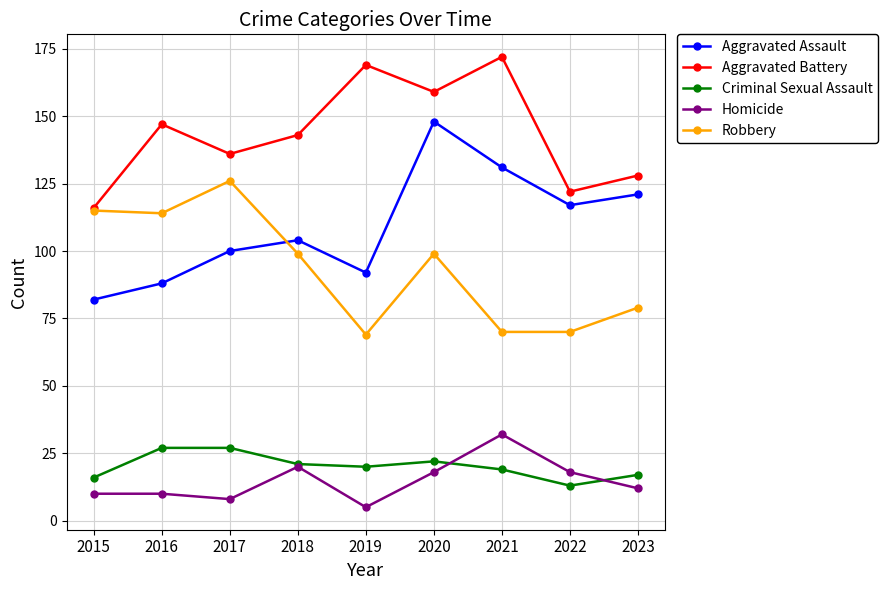

True or false: Robbery and Homicide cross at least once.

False